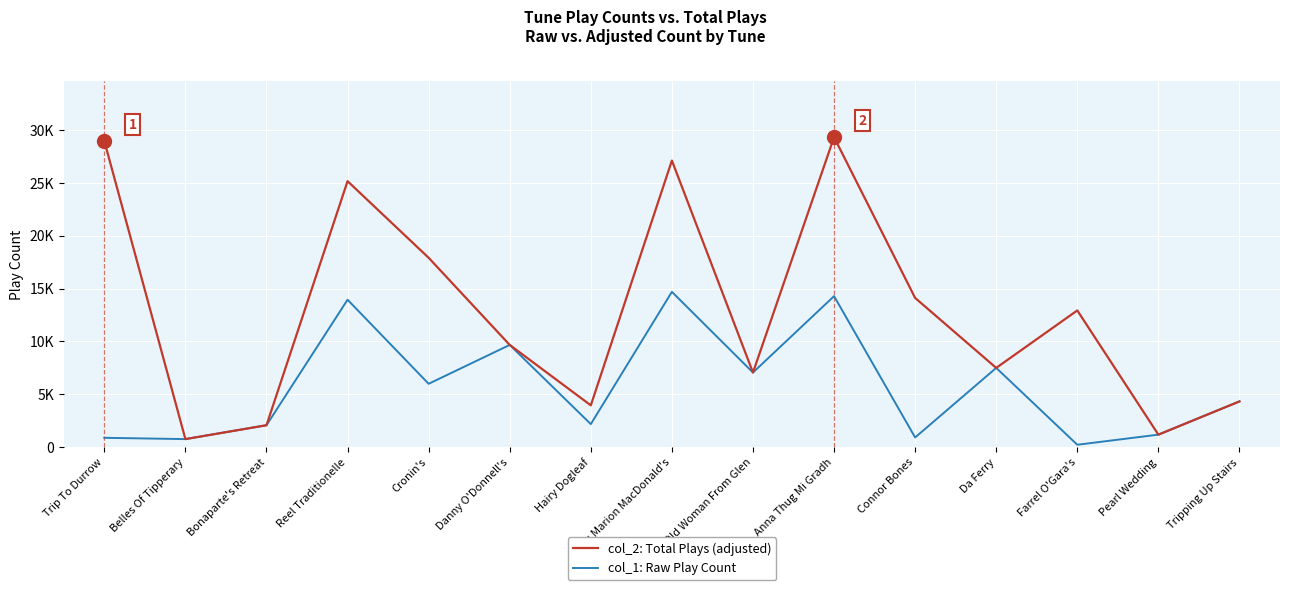

Is this an area chart (filled region under the line)?

No